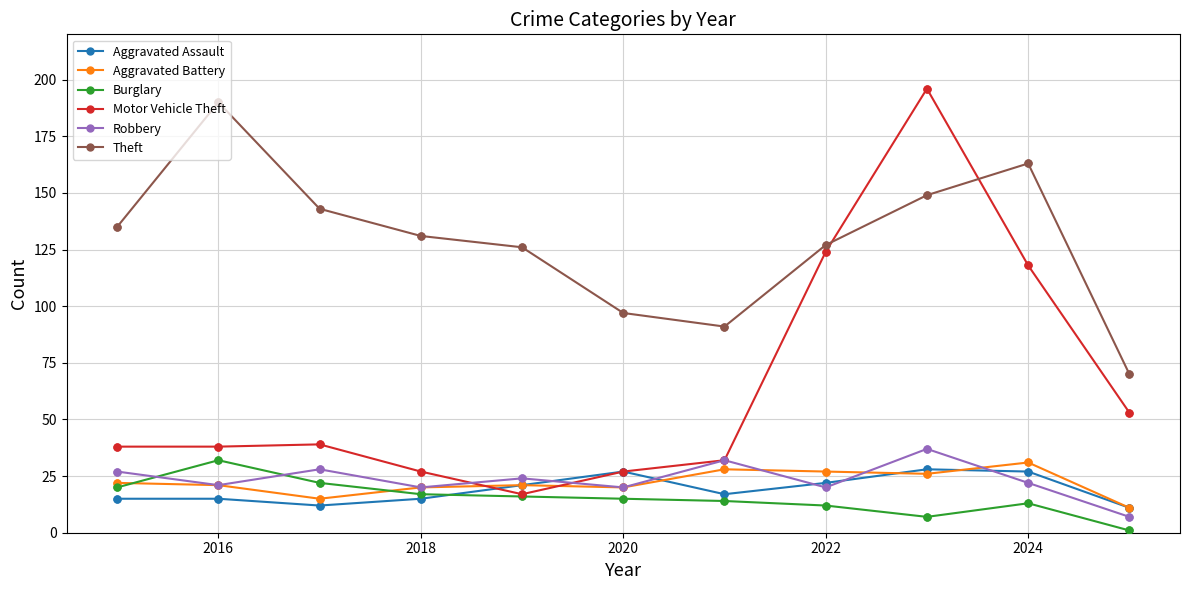

Which series has the largest range (max minus min)?

Motor Vehicle Theft